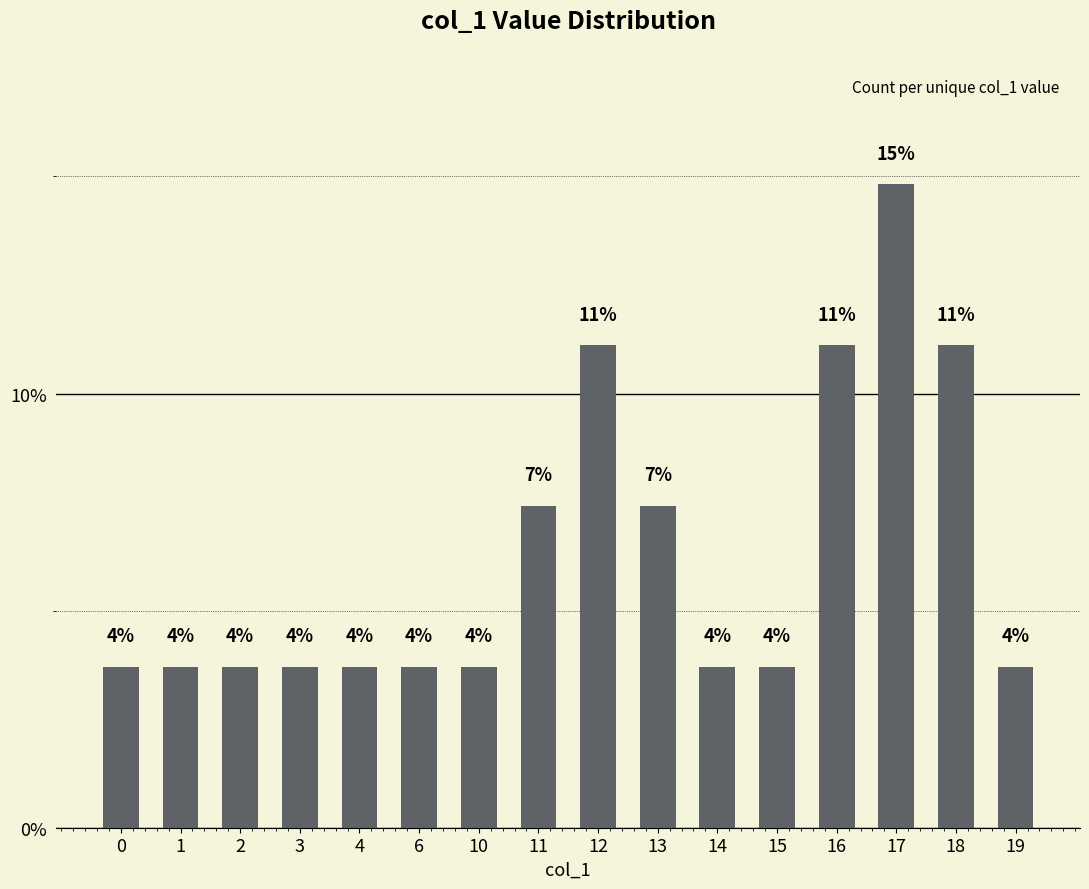

The value at 11 is 7.4. True or false?

True